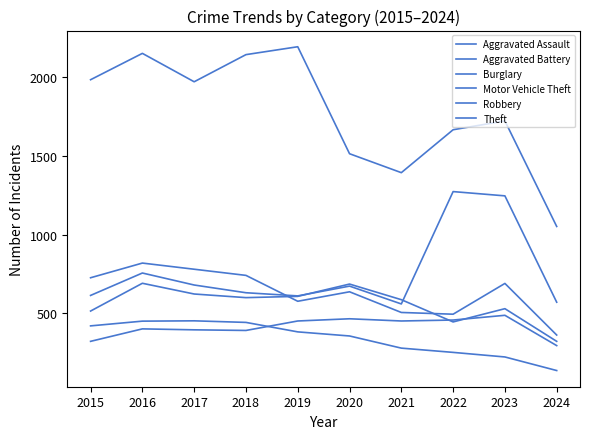

At how many categories does at least one series exceed 2093?

3